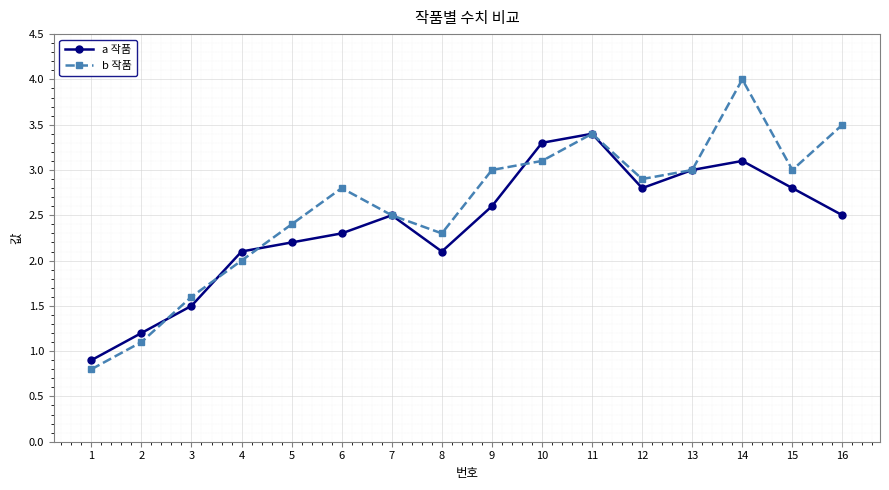

What is the value of the a 작품 point at the 11th from the left?

3.4